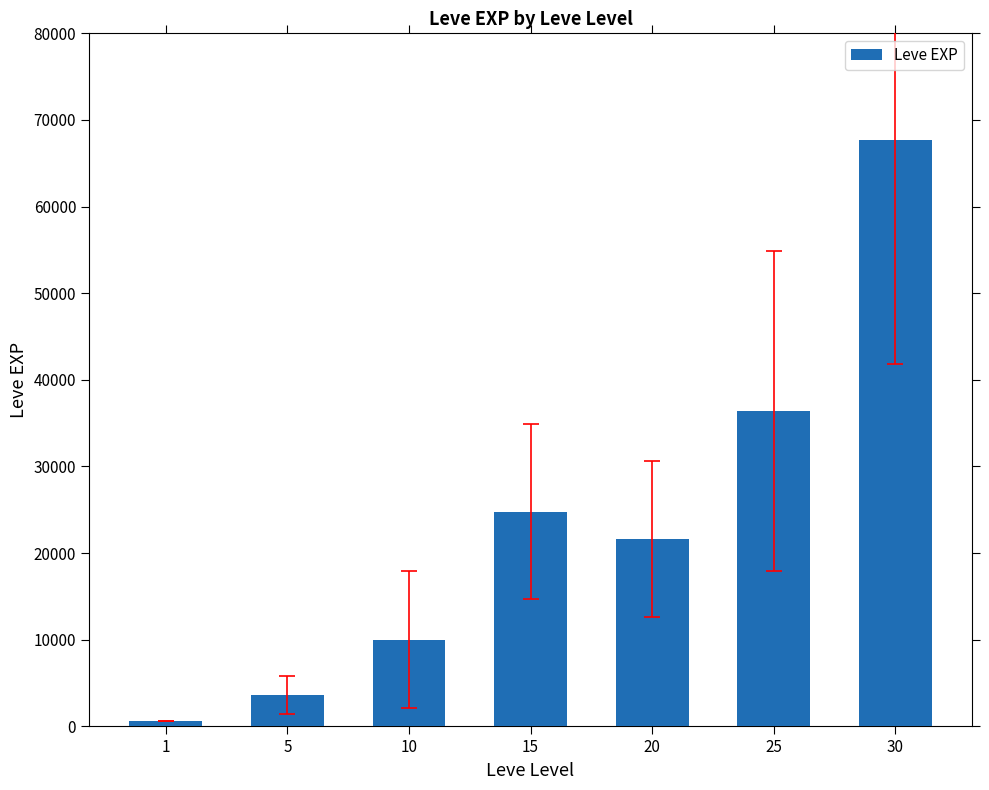

Are the bars grouped side by side (vs. stacked)?

No